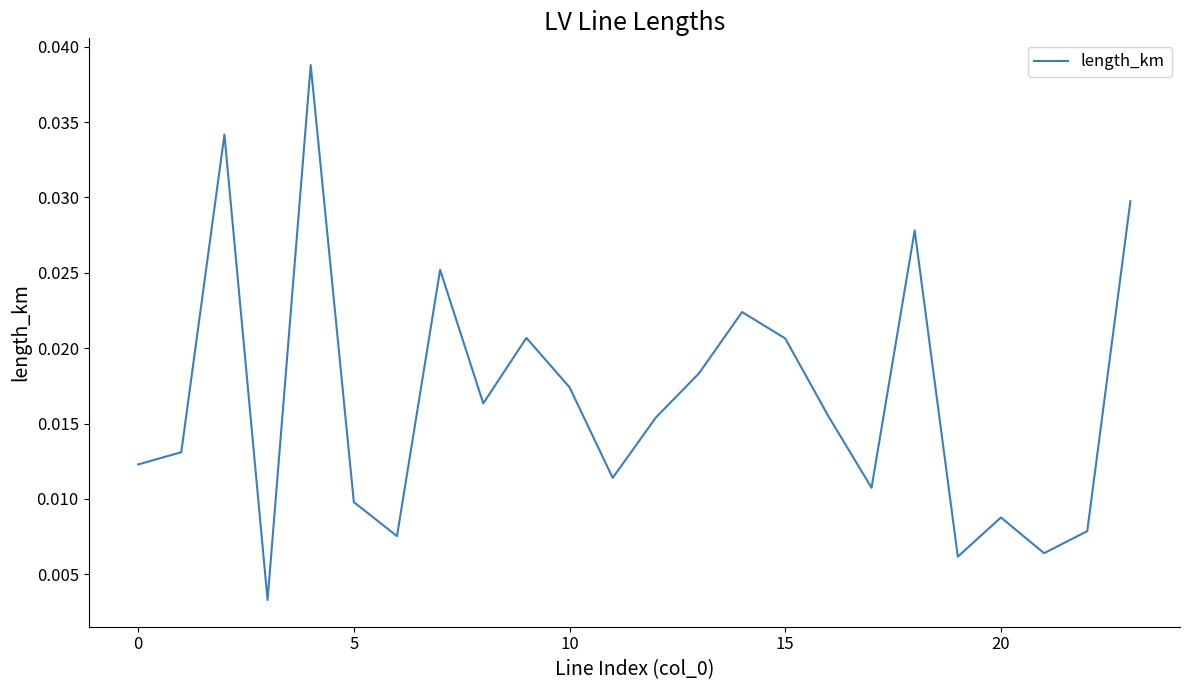

What is the label of the 1st point from the right?

23